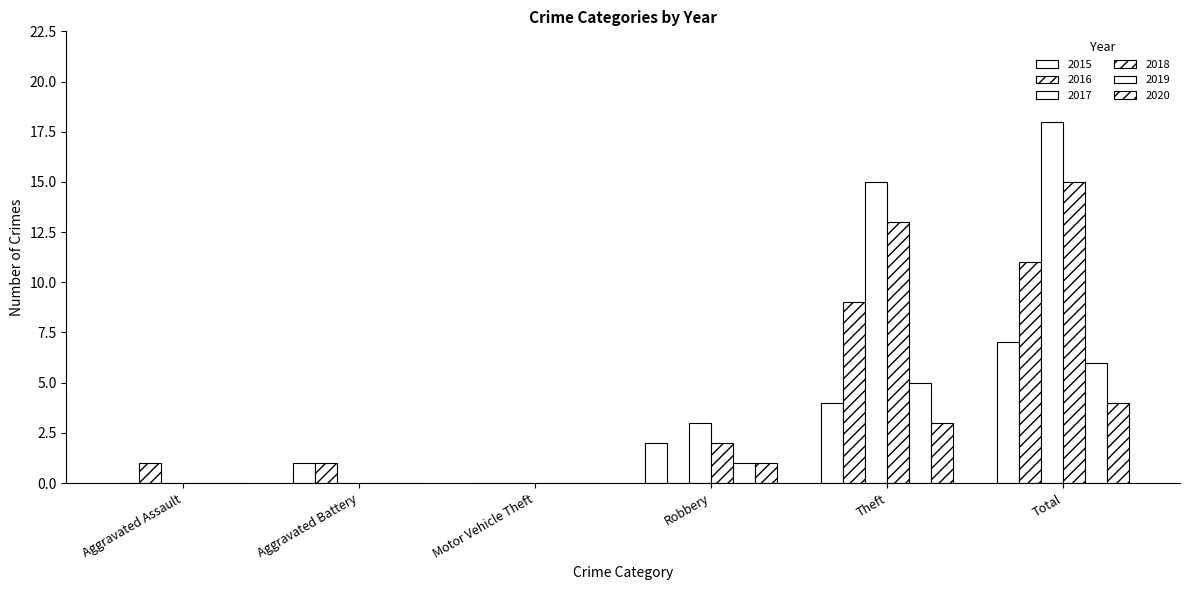

Reading left to right, list all the values displayed in this chart.

2015: 0	1	0	2	4	7
2016: 1	1	0	0	9	11
2017: 0	0	0	3	15	18
2018: 0	0	0	2	13	15
2019: 0	0	0	1	5	6
2020: 0	0	0	1	3	4